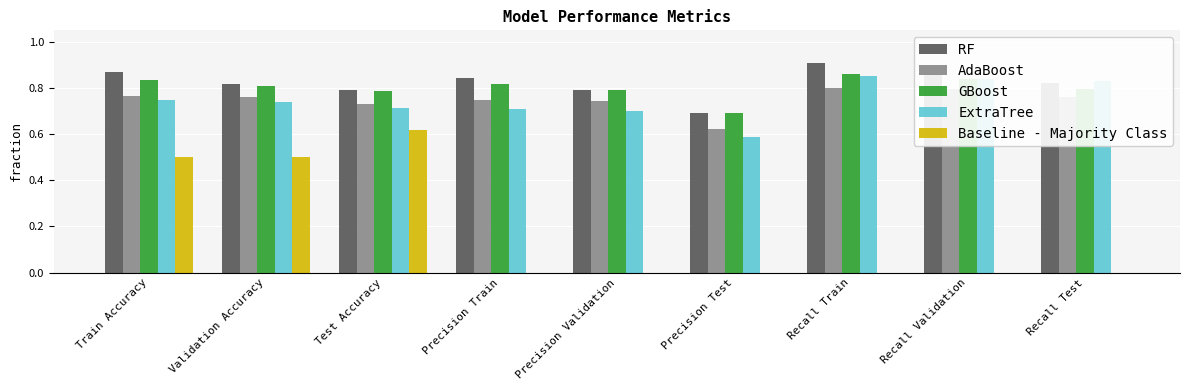

What is the sum of the GBoost values at Recall Train and Recall Test?

1.7